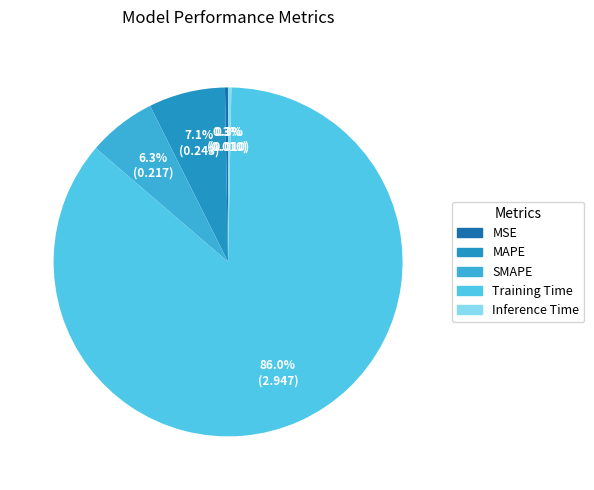

Which category has the biggest portion of the pie?

Training Time